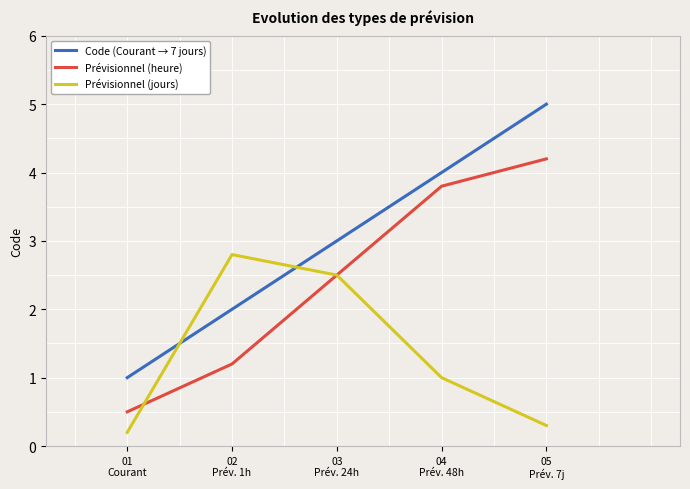

Rank the series by their maximum value, from lowest to highest.

Prévisionnel (jours), Prévisionnel (heure), Code (Courant → 7 jours)